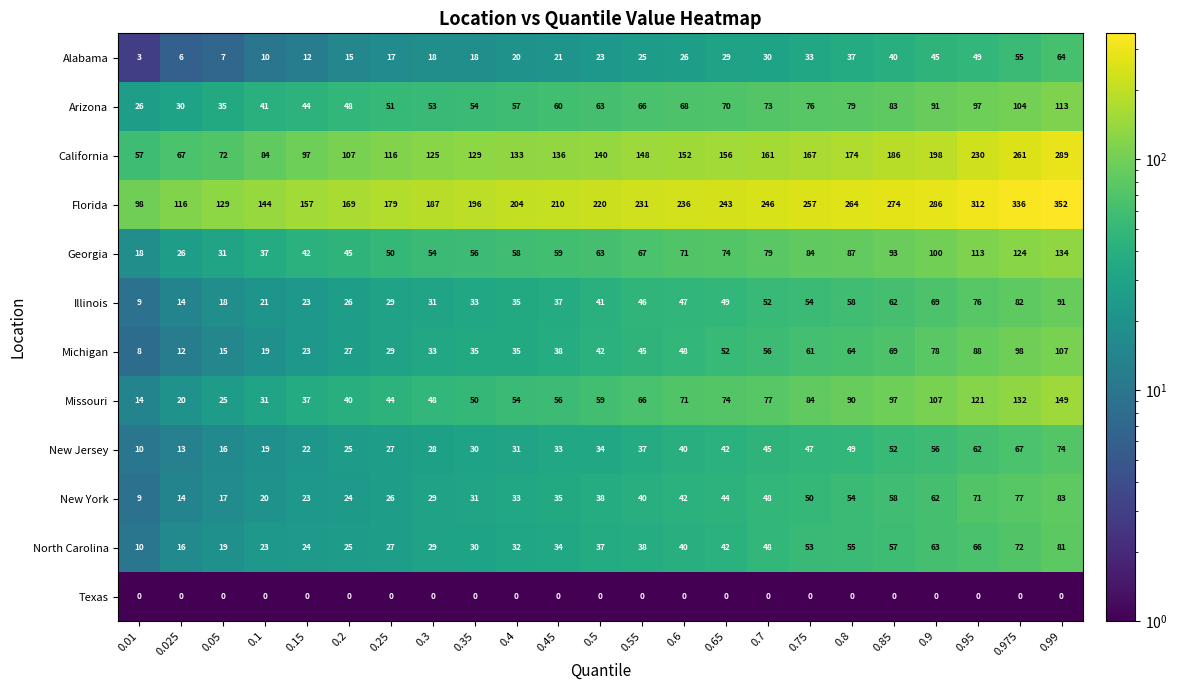

What value does the New York series have at 0.75?

50